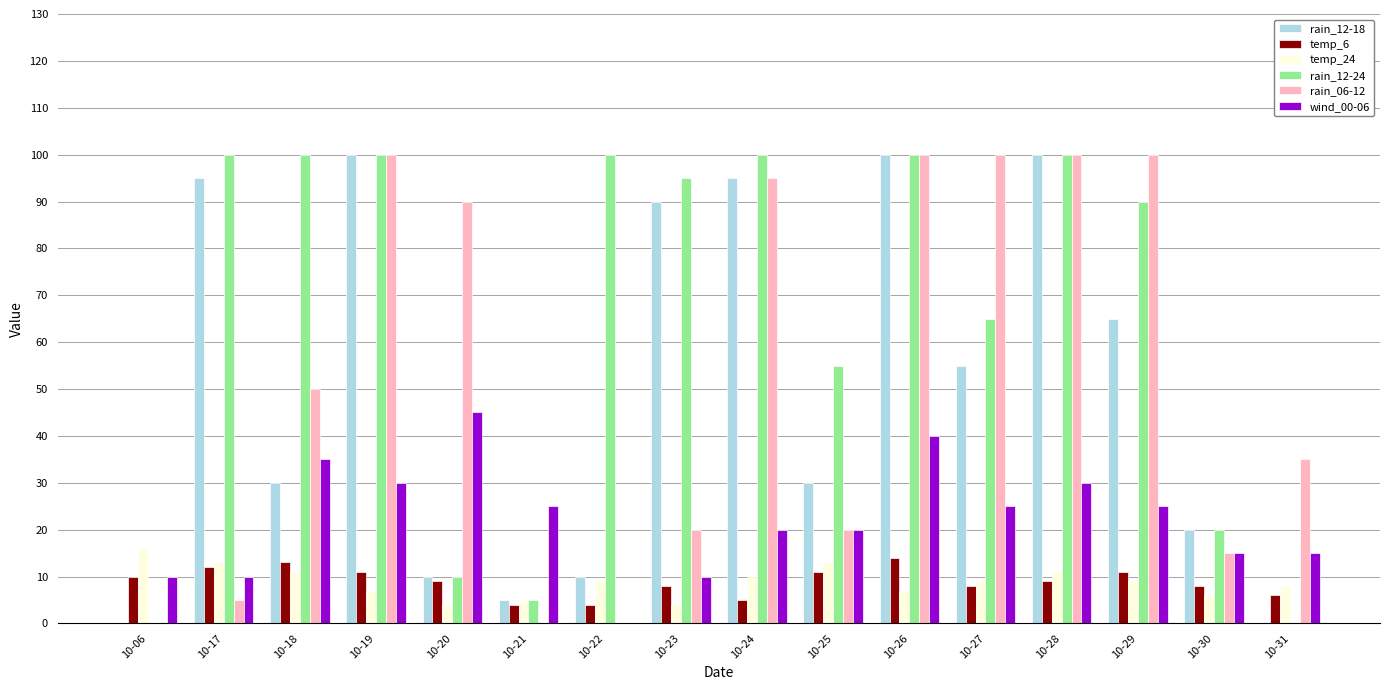

What is the sum of all wind_00-06 values?

355